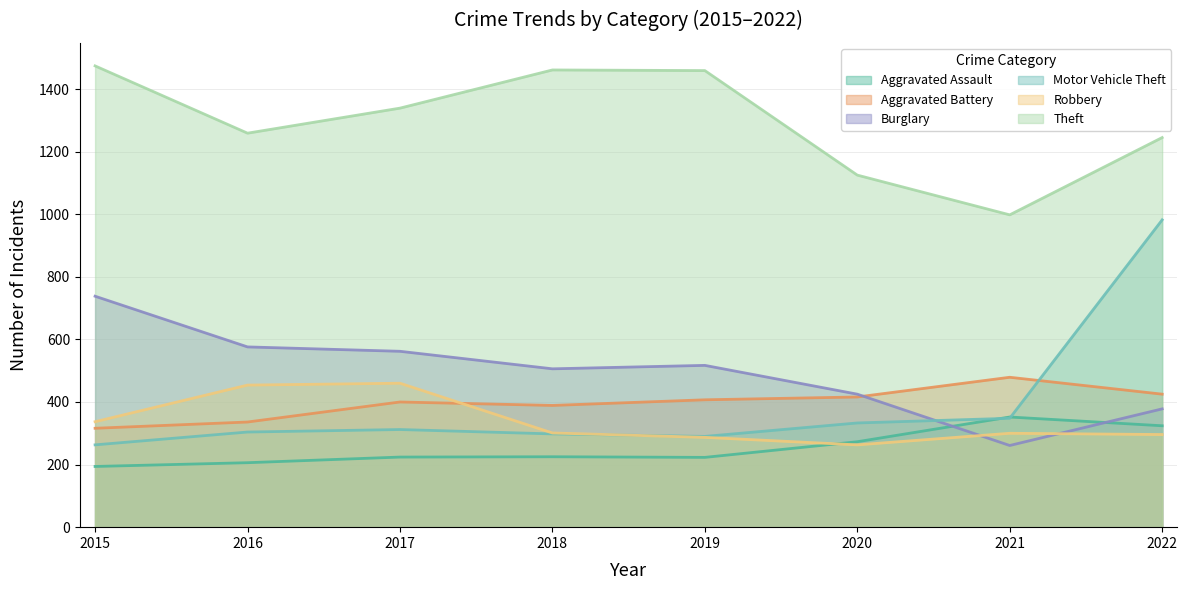

How many data points does each series have?

8